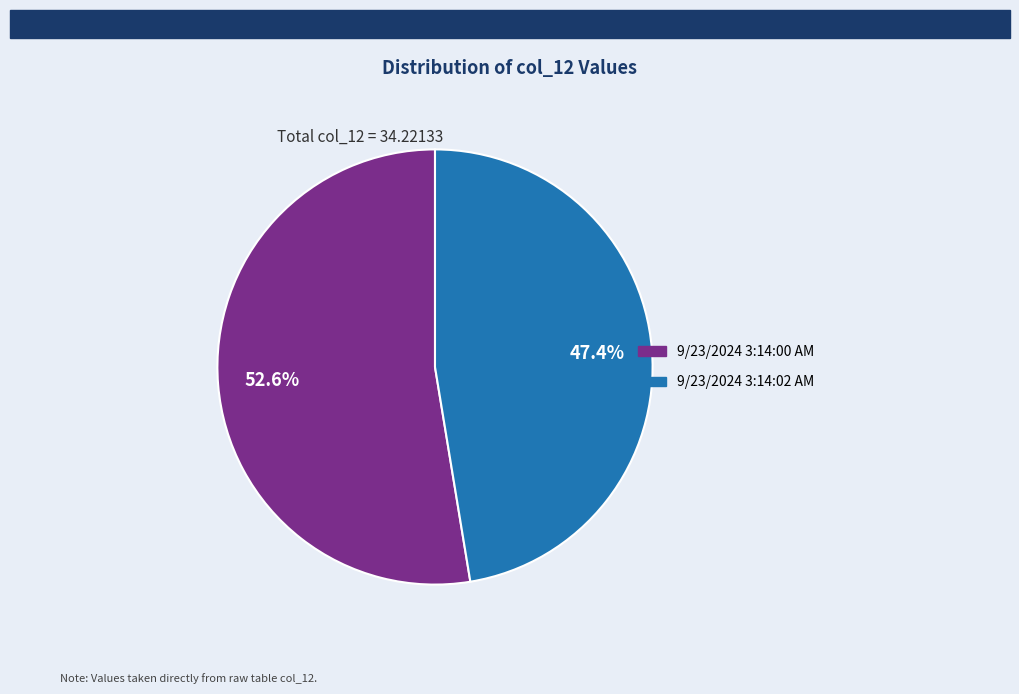

Which slice is the smallest?

9/23/2024 3:14:02 AM